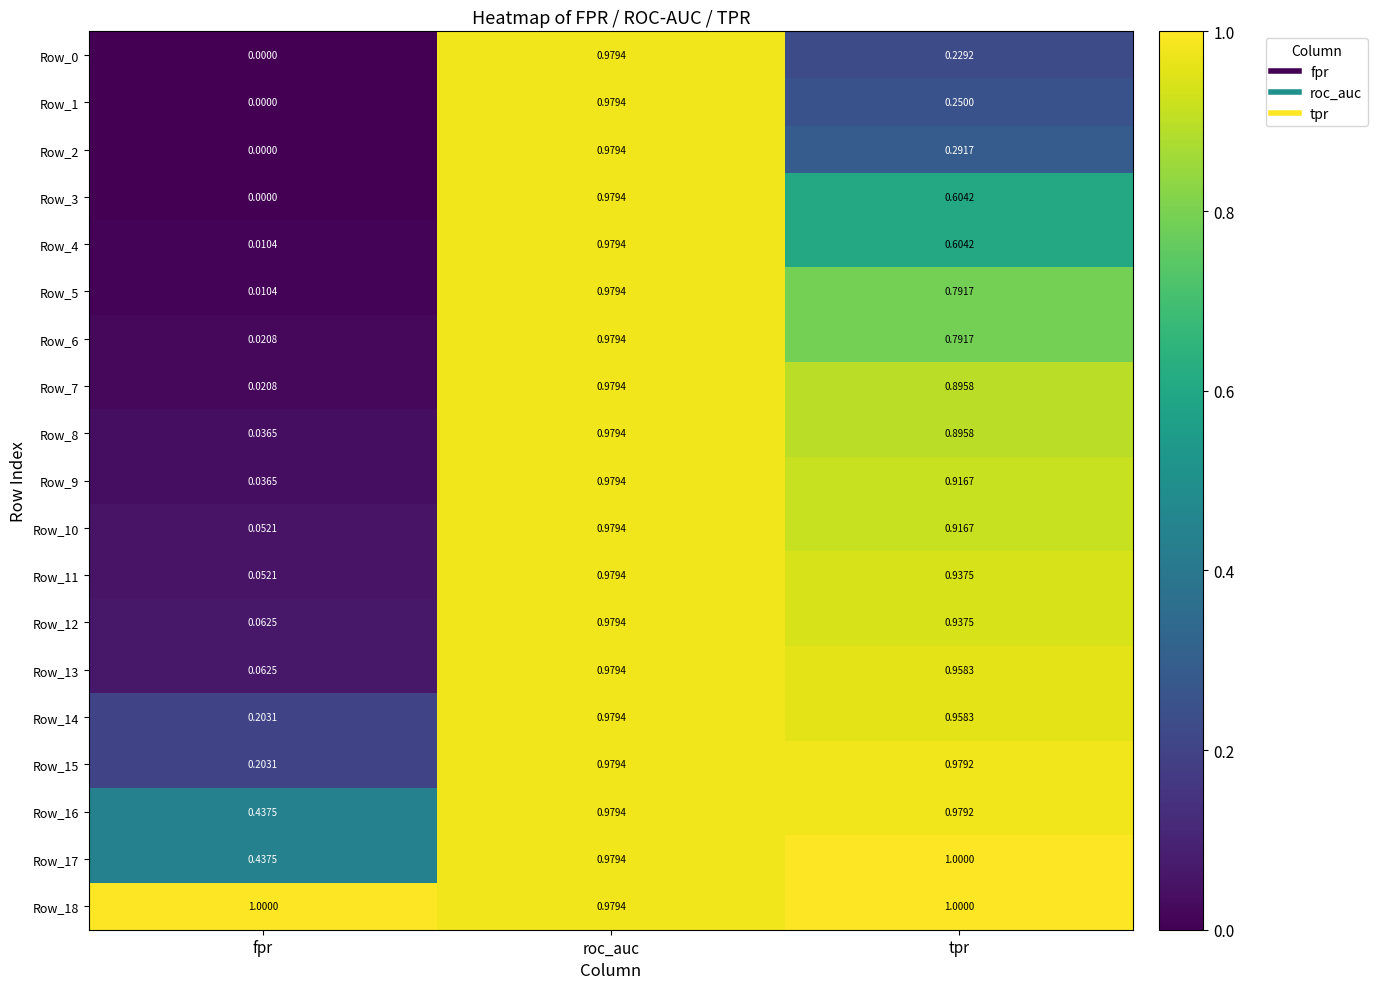

At which category is the sum across all series the highest?

roc_auc